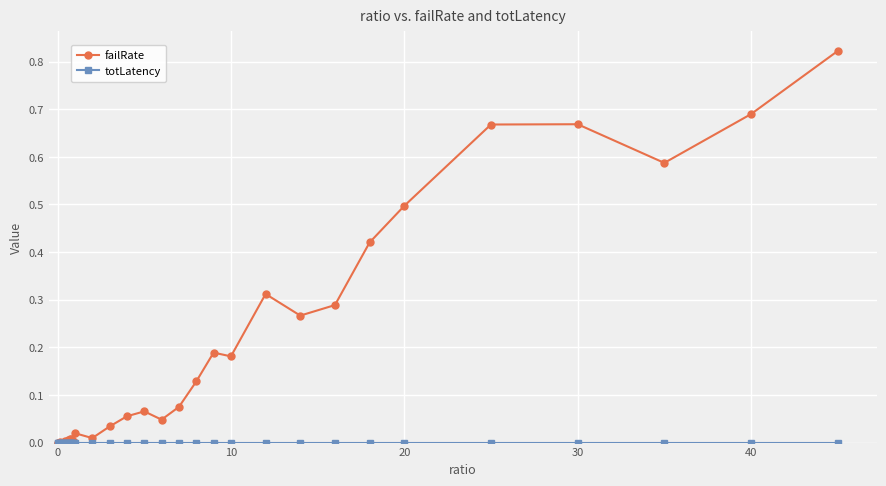

True or false: failRate has more than 2 points higher than both neighbors.

True